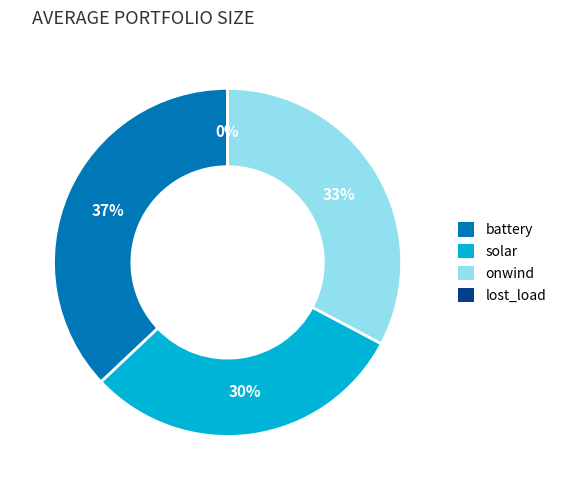

Is battery the majority of the pie?

No